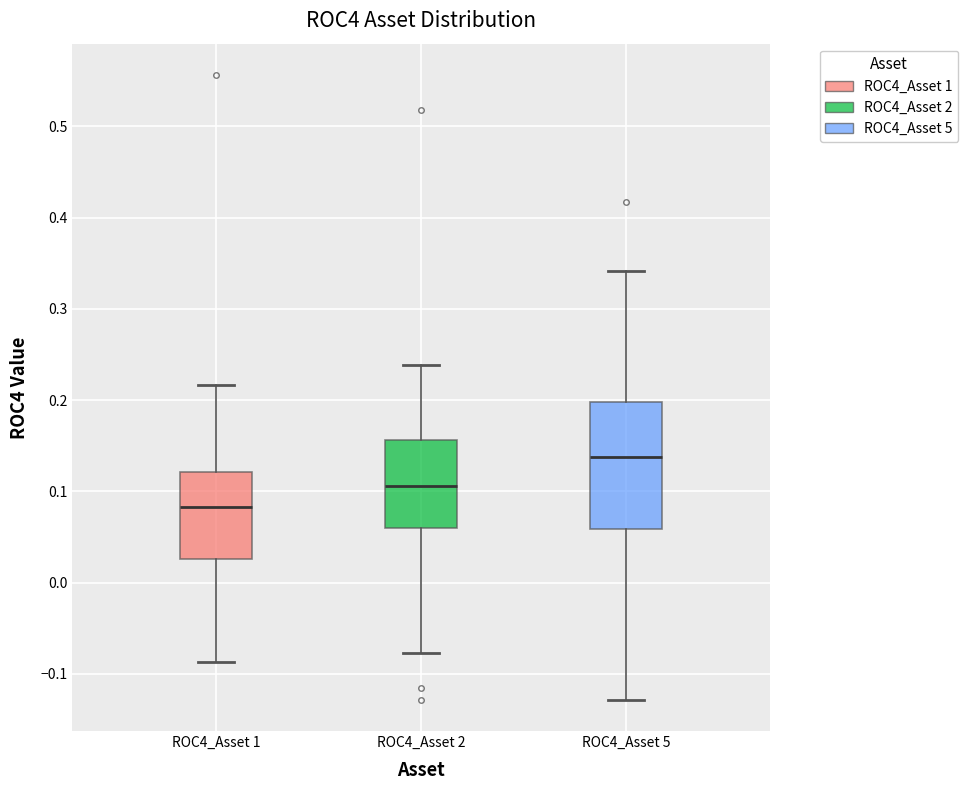

Which box is the tallest, from its lower edge to its upper edge?

ROC4_Asset 5